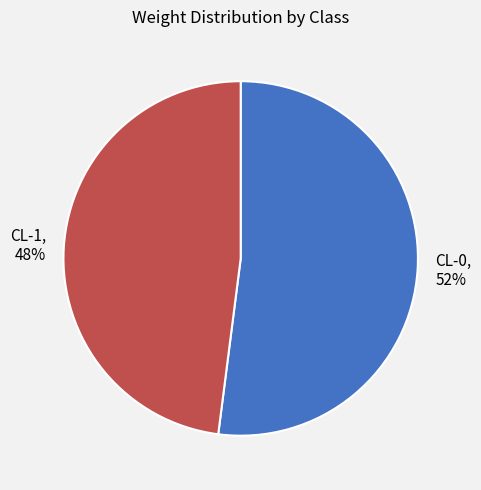

Do CL-0 and CL-1 together represent more than half of the pie?

Yes